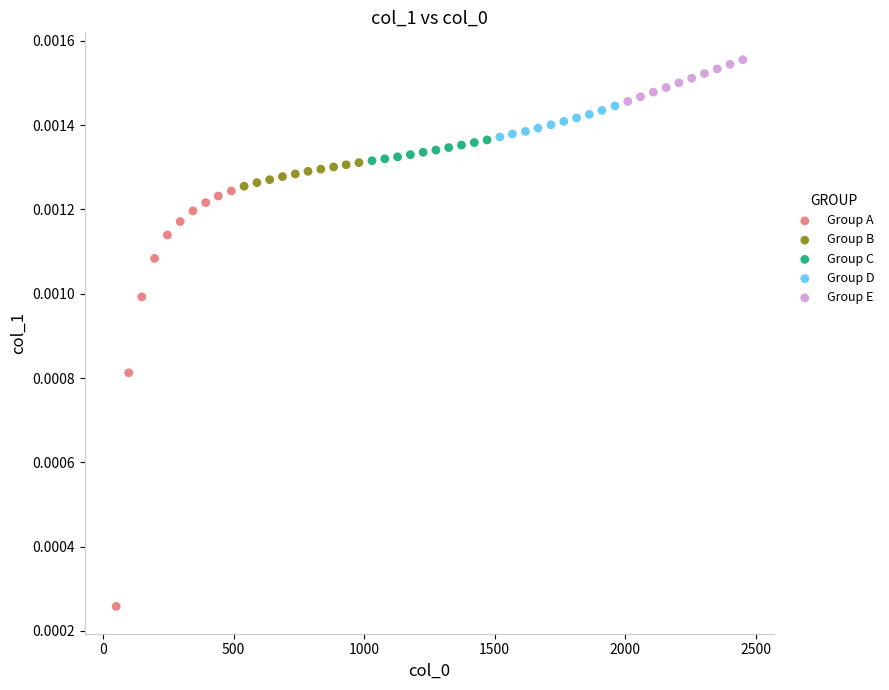

Which series reaches the minimum Y coordinate?

Group A